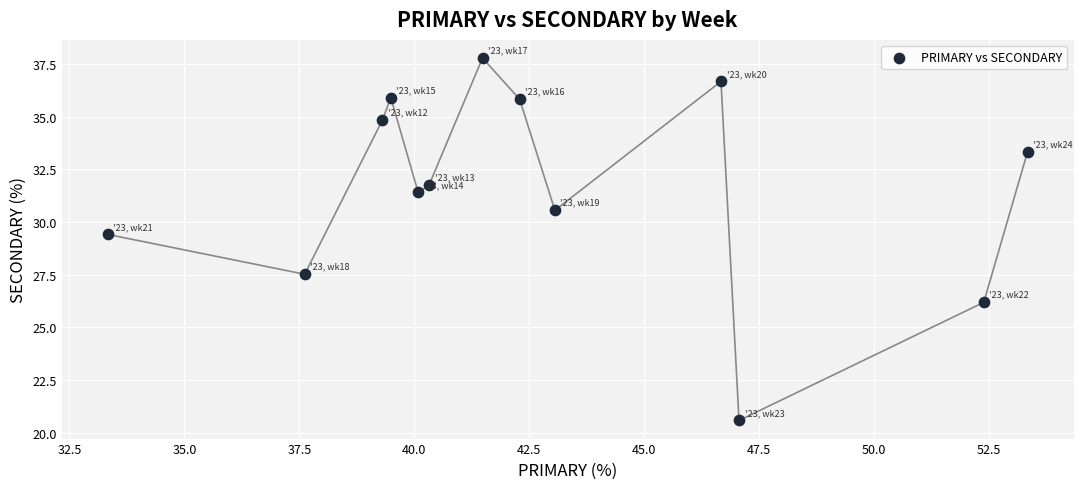

What Y value in the scatter plot is closest to 29?

29.4